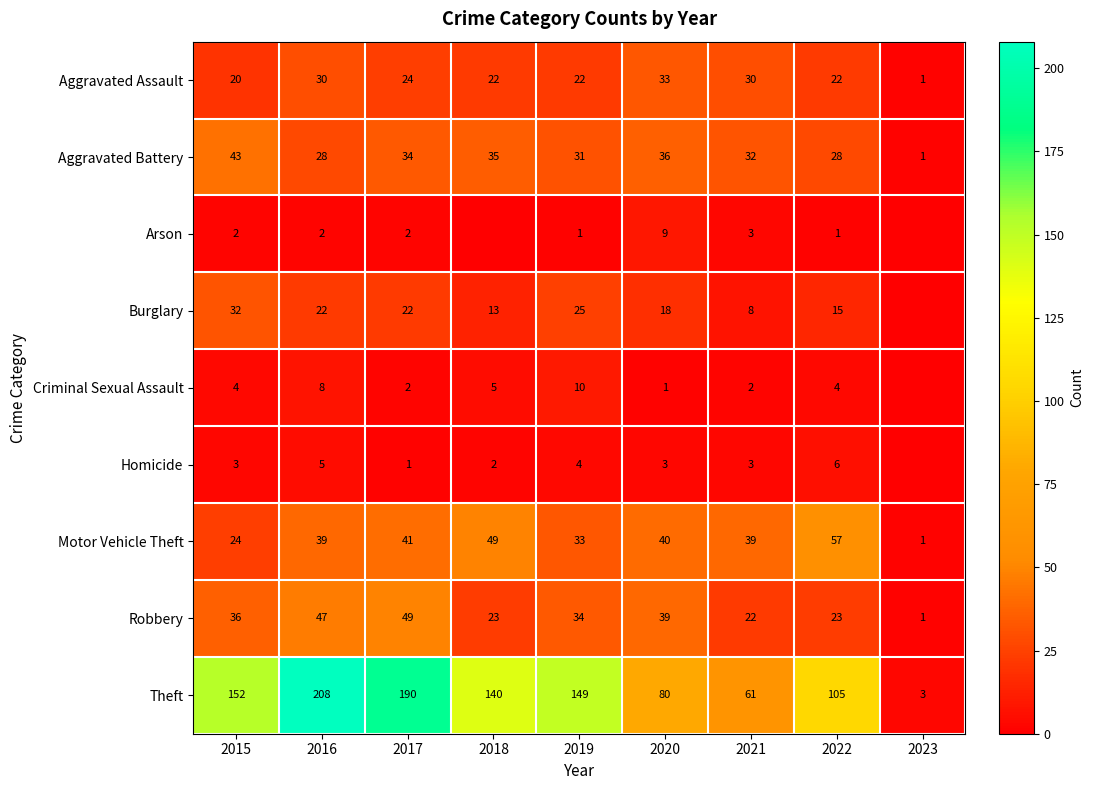

Is the value of Burglary at 2018 greater than the value of Arson at 2020?

Yes